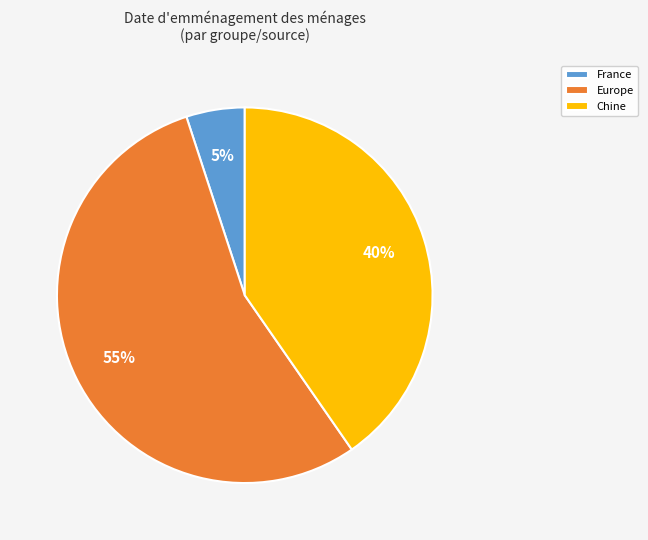

Is there a majority slice in this chart?

Yes